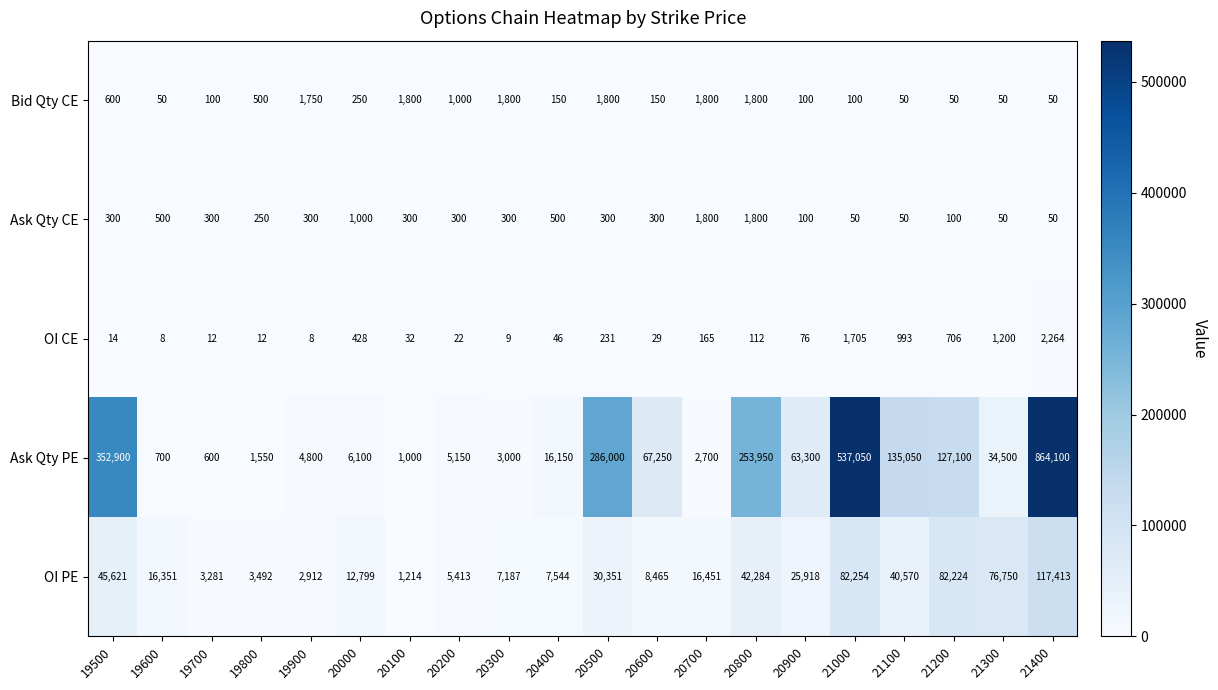

Which series has the largest total across all categories?

Ask Qty PE